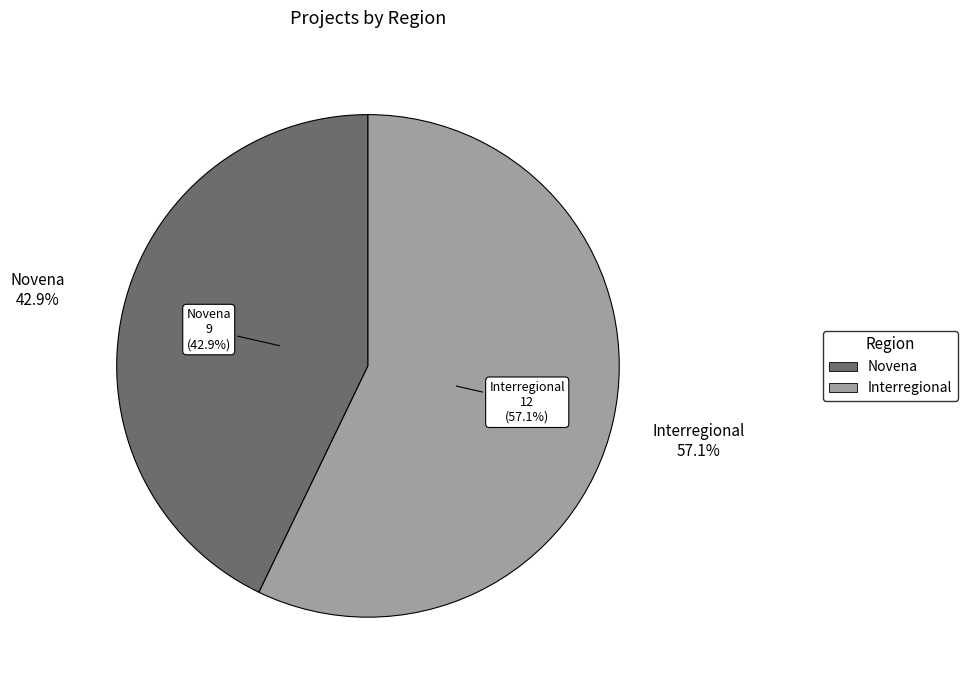

What is the smallest slice in the pie chart?

Novena